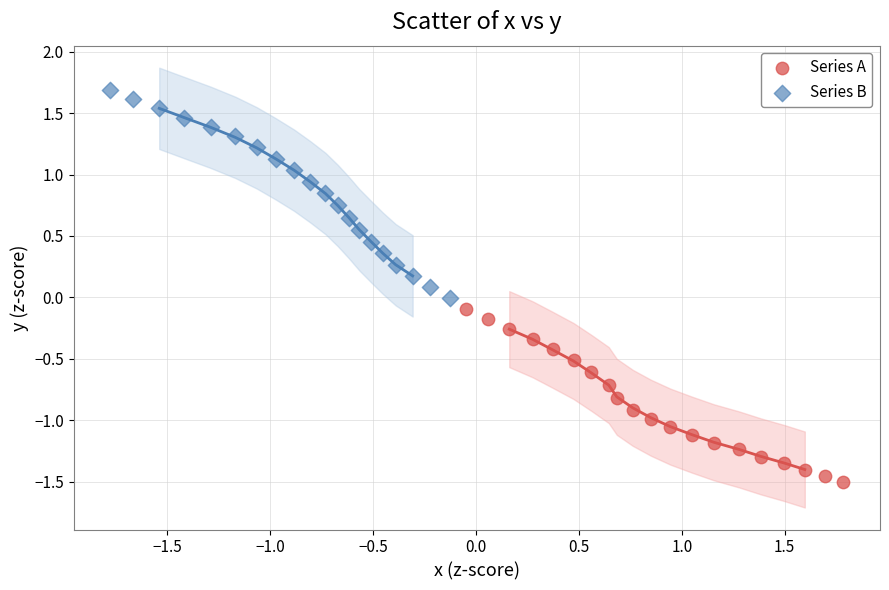

Which series has the widest spread of Y values?

Series B